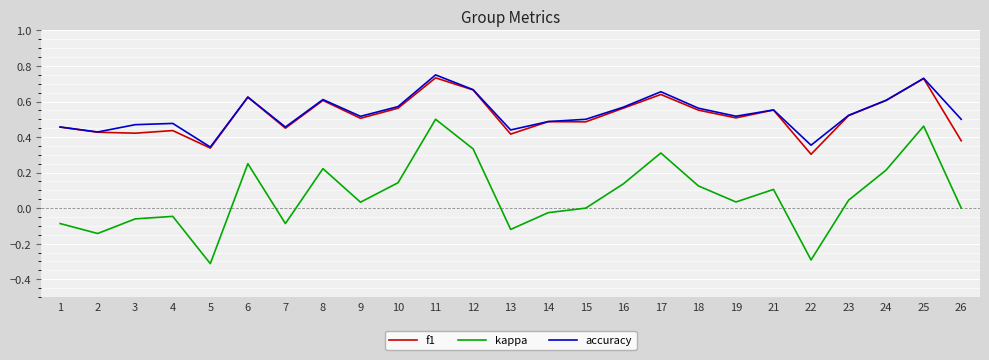

How many lines are shown in the chart?

3